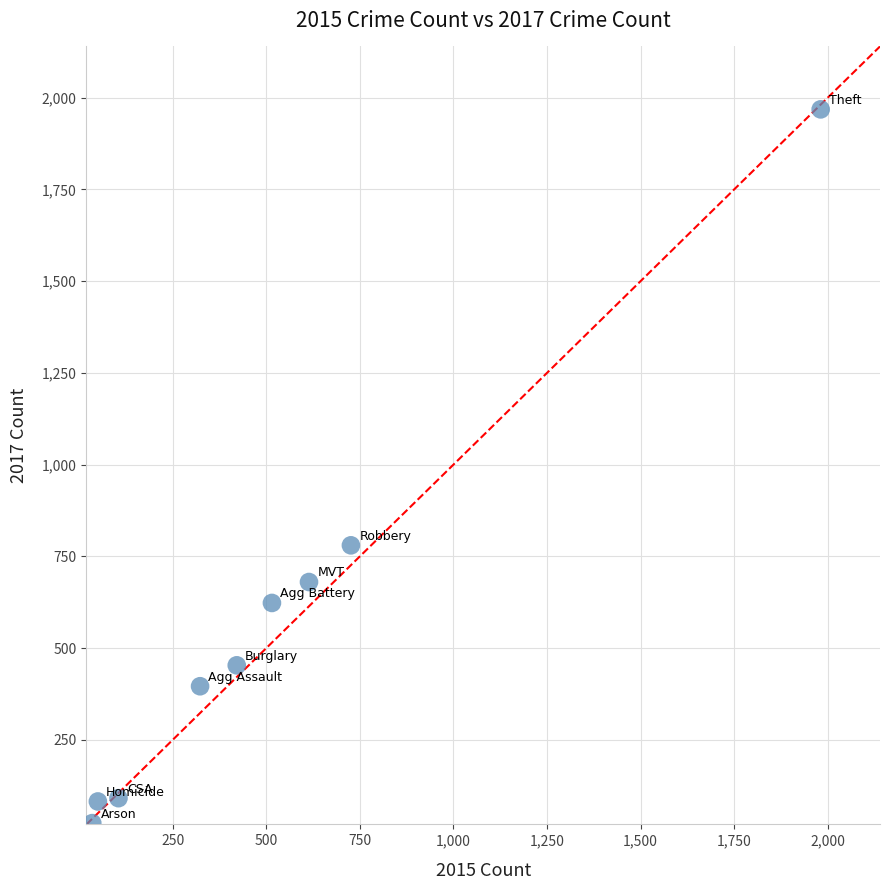

What is the range of Y values (max minus min)?

1945